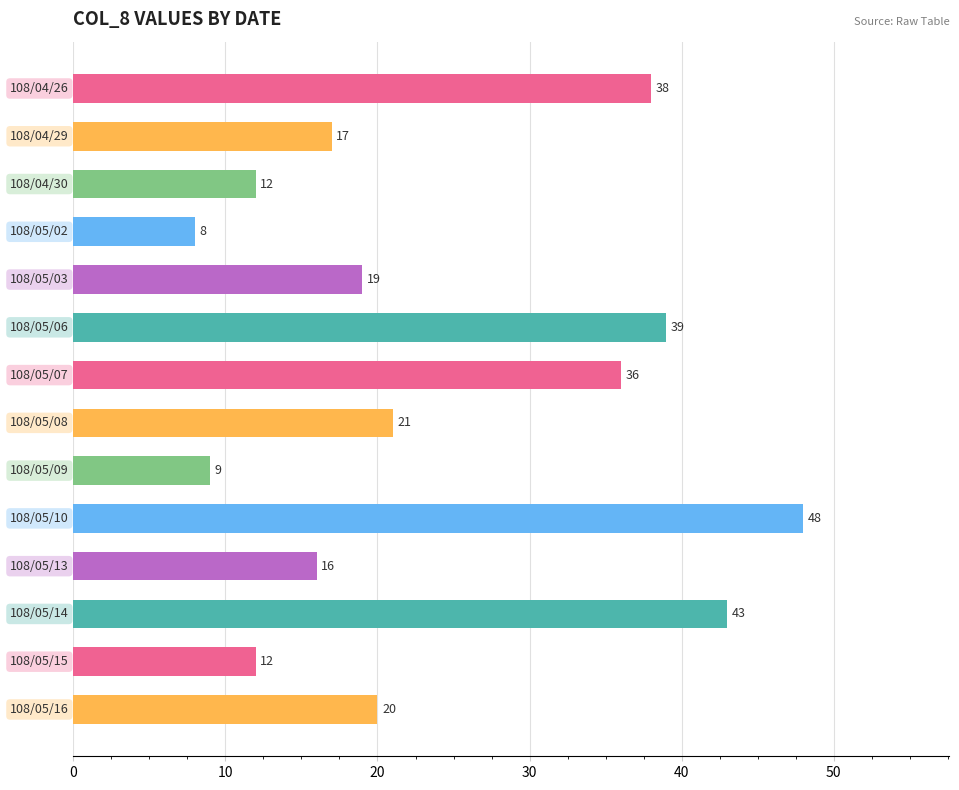

What is the value of the 13th bar from the top?

12